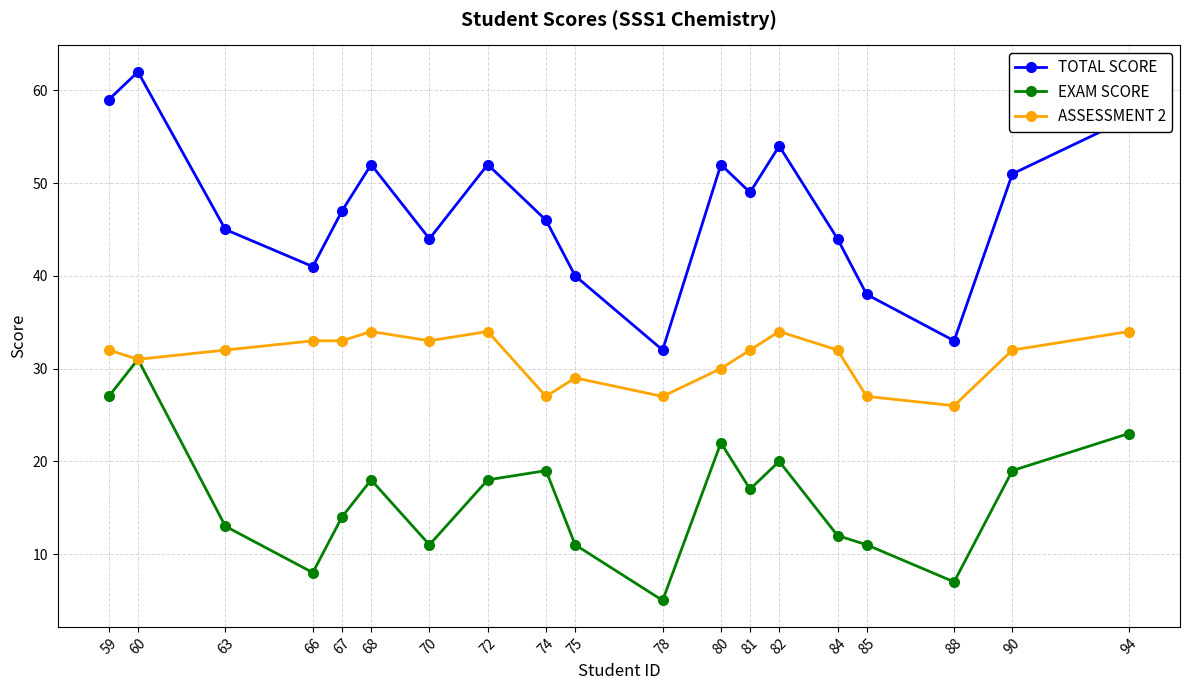

At which category does TOTAL SCORE reach its first local peak?

60